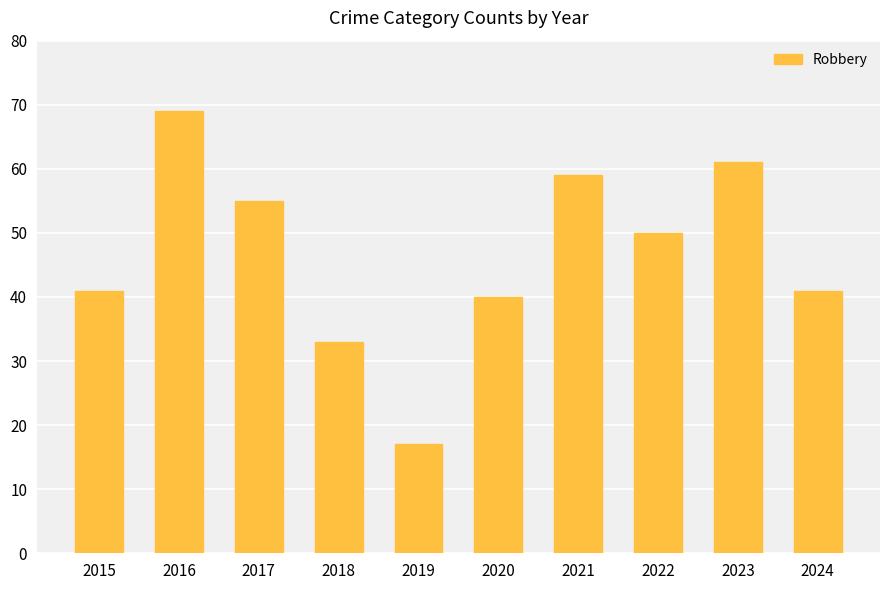

What is the maximum value shown in the chart?

69